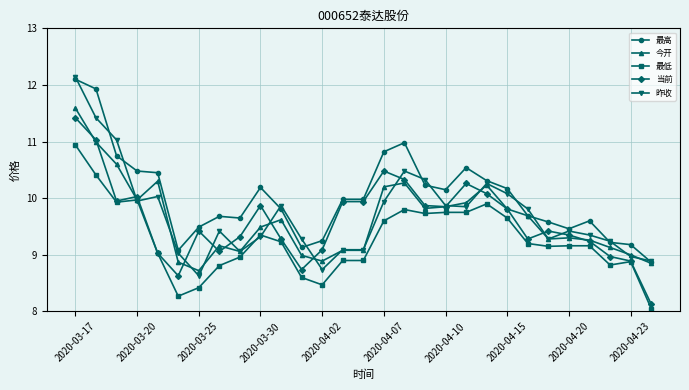

What is the value of the 今开 point at the 10th from the left?

9.5